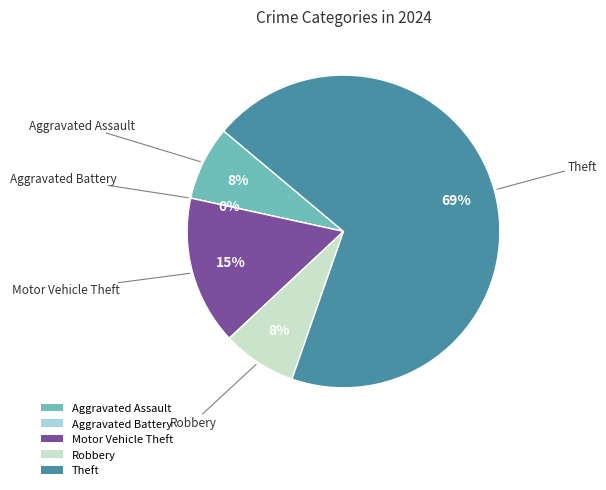

Rank the categories by value from highest to lowest.

Theft, Motor Vehicle Theft, Aggravated Assault, Robbery, Aggravated Battery